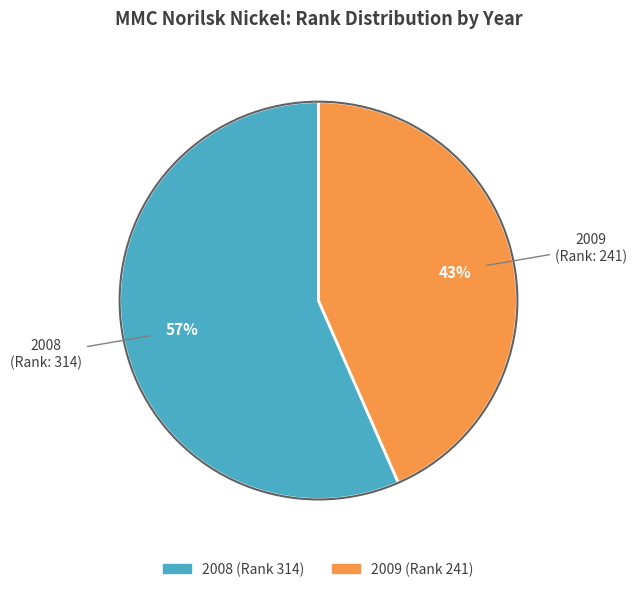

What is the ratio of the value at 2008 to the value at 2009?

1.3